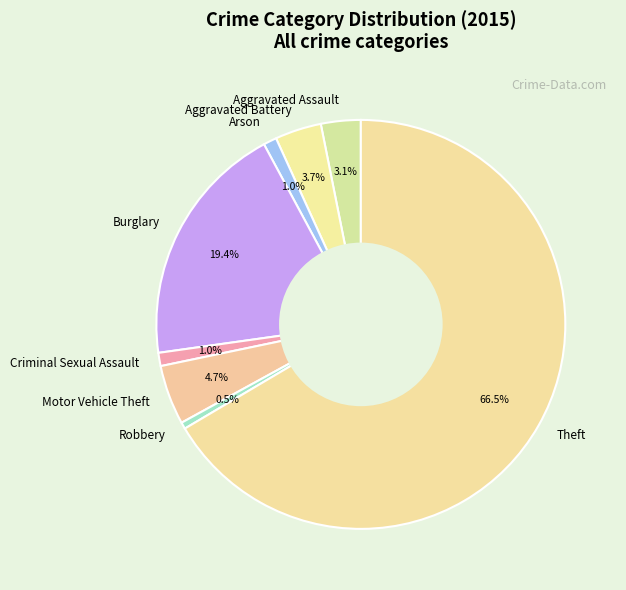

To the nearest percent, what is the combined percentage of Theft and Motor Vehicle Theft?

71%